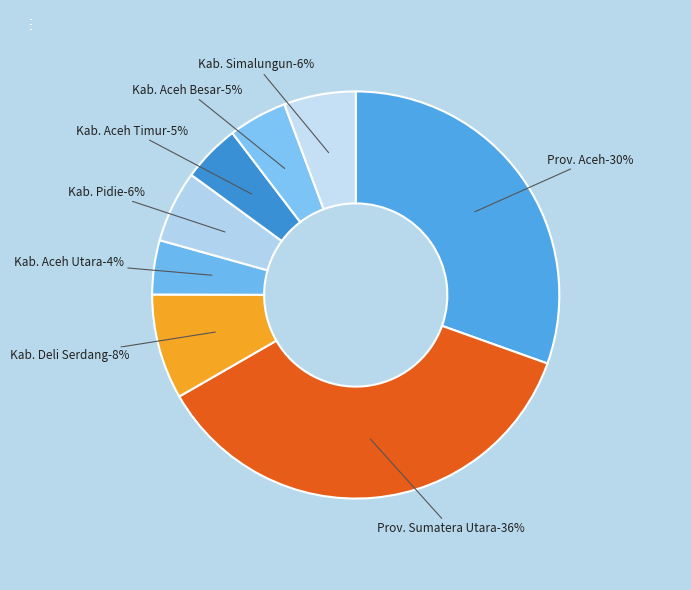

What percentage is the Kab. Pidie slice, to the nearest percent?

6%